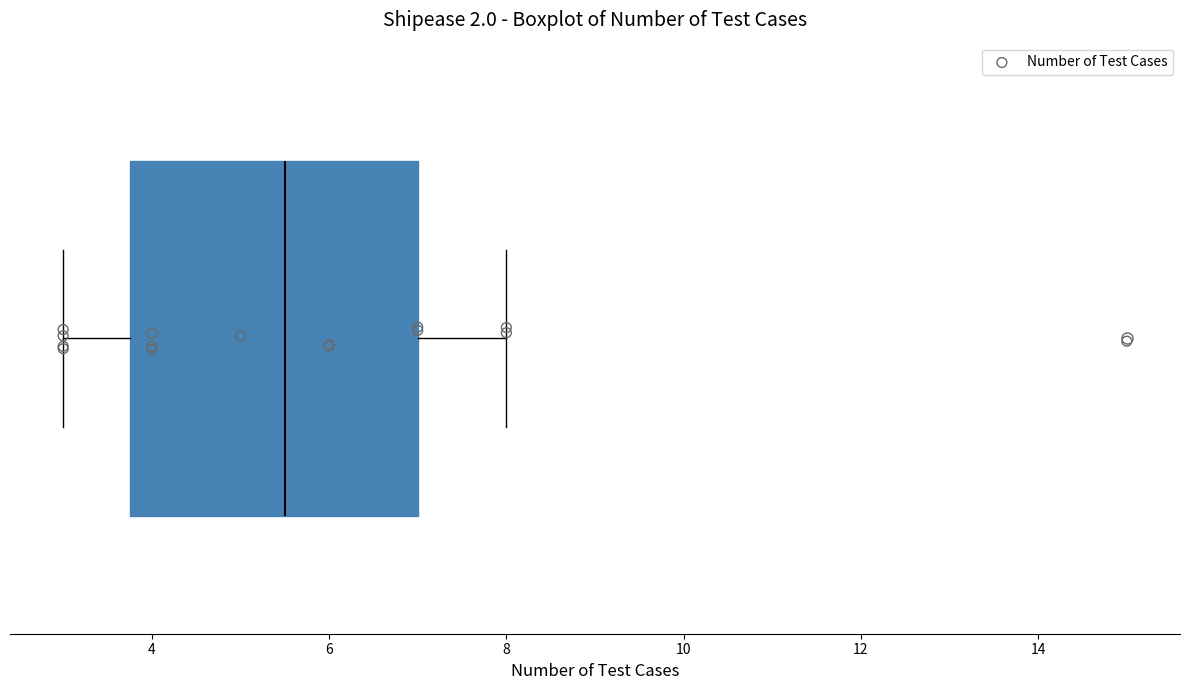

Where does the right whisker of the box end on the x-axis? The values are not printed on the chart, so give them approximately, as read against the axis.

8.0